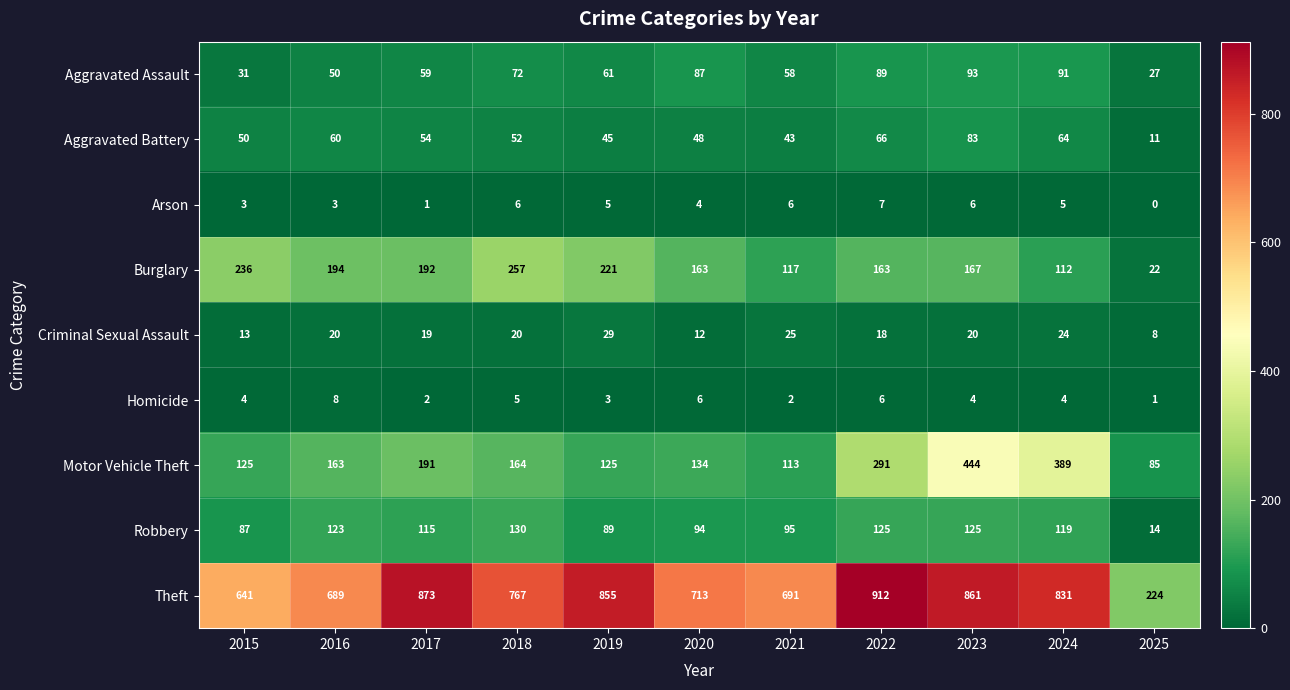

What is the maximum value shown in the chart?

912